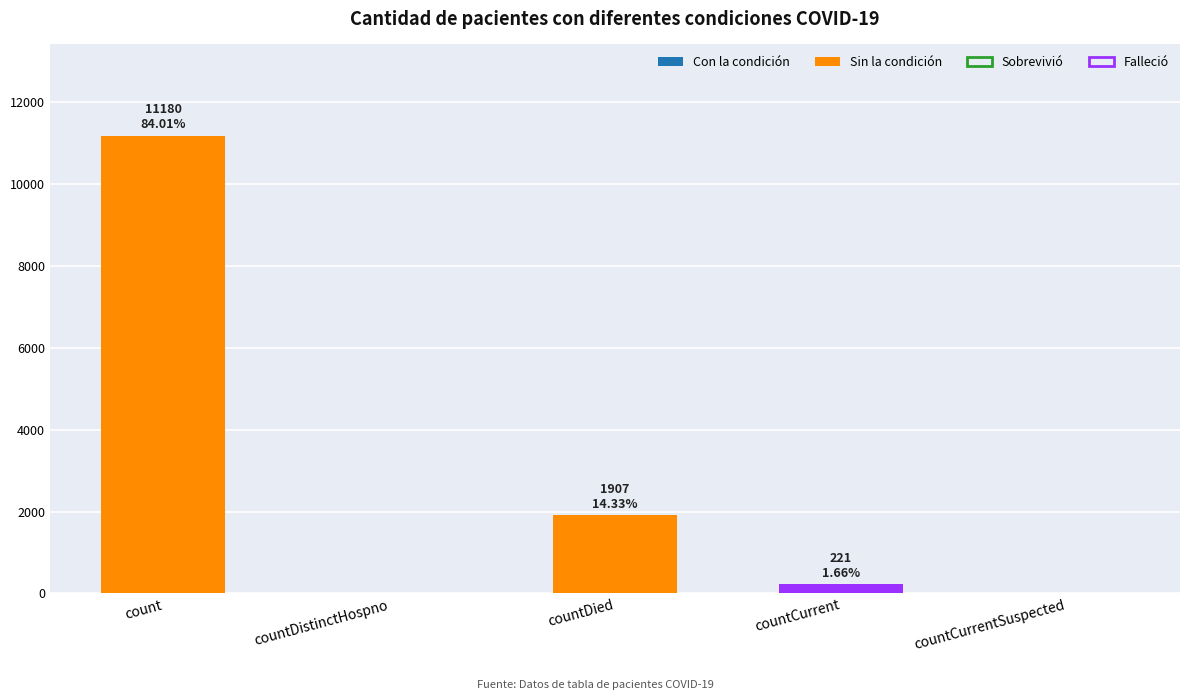

True or false: the data shows 11180 at count.

True